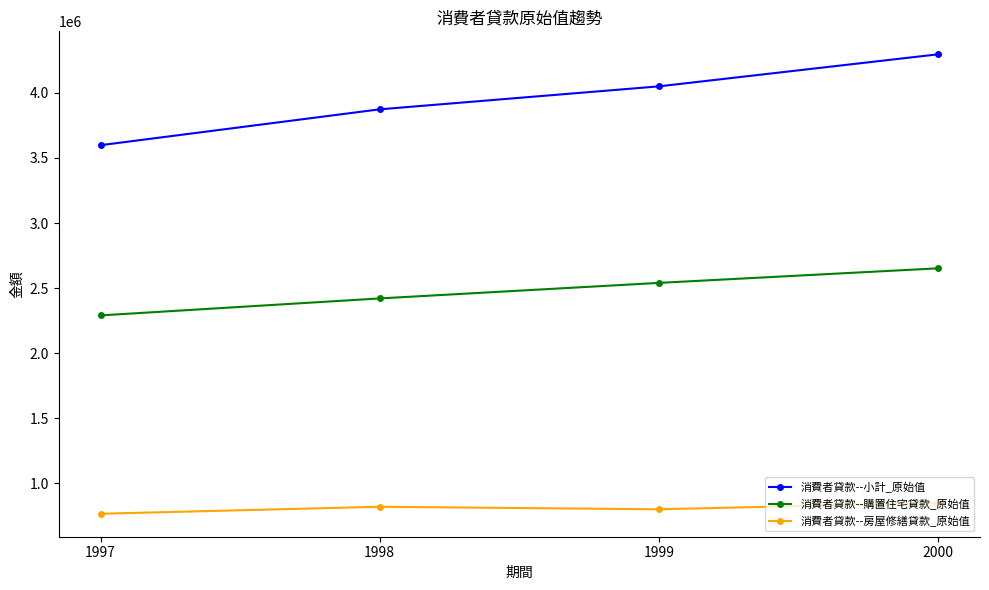

How many values in the 消費者貸款--小計_原始值 series are below 4050223?

2